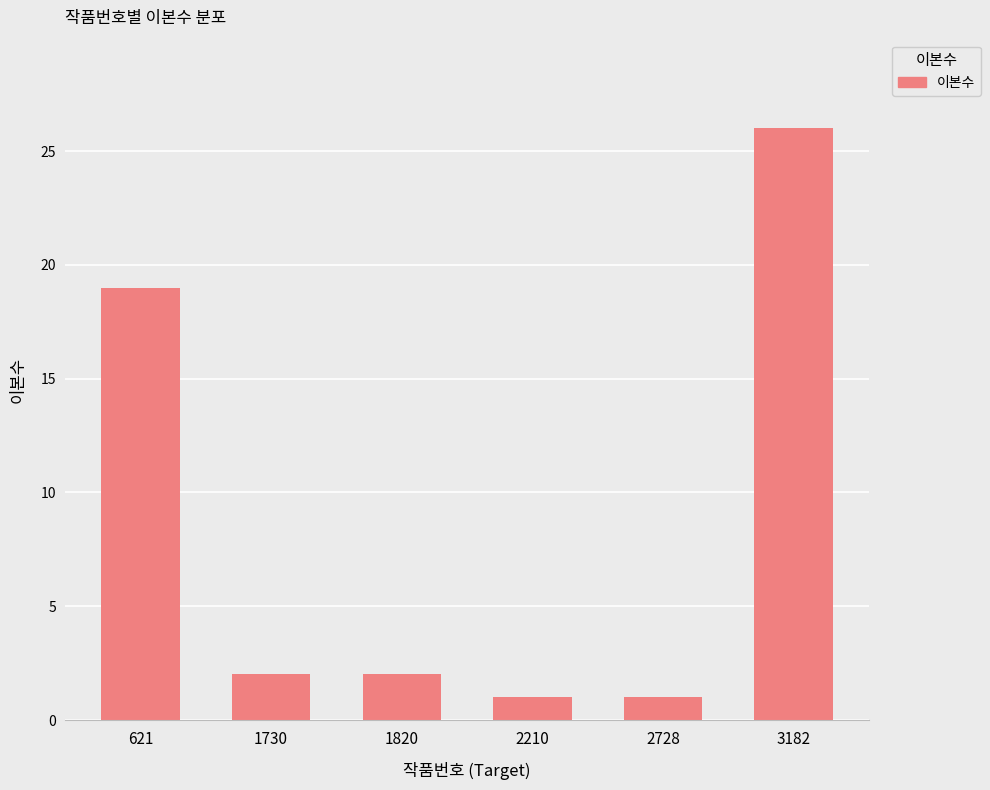

What is the sum of all values?

51